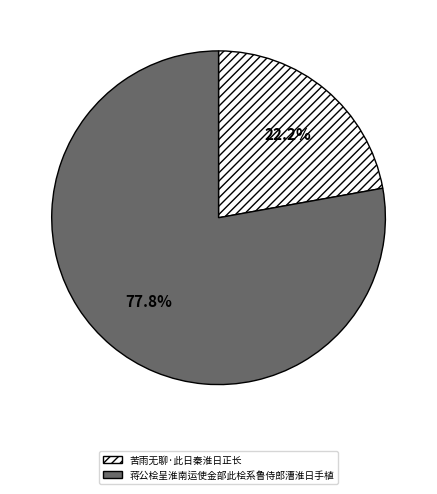

To the nearest percent, what portion does 苦雨无聊·此日秦淮日正长 represent?

22%